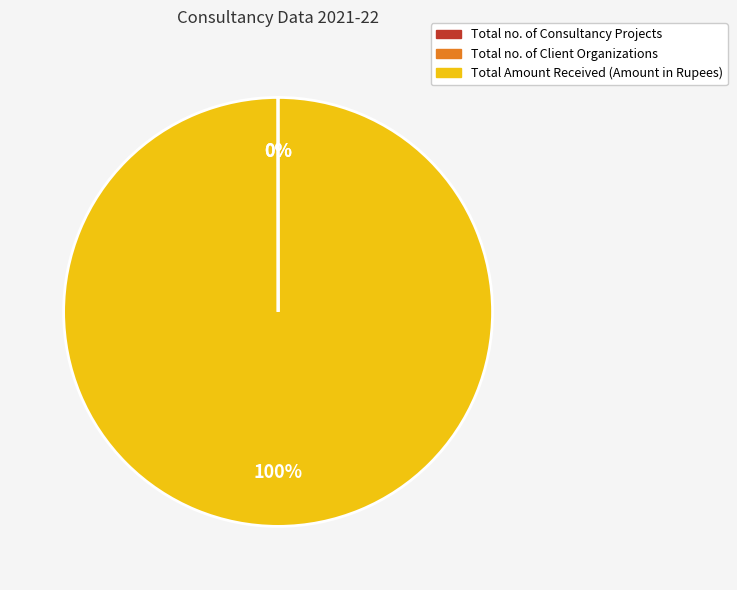

What is the largest slice in the pie chart?

Total Amount Received (Amount in Rupees)